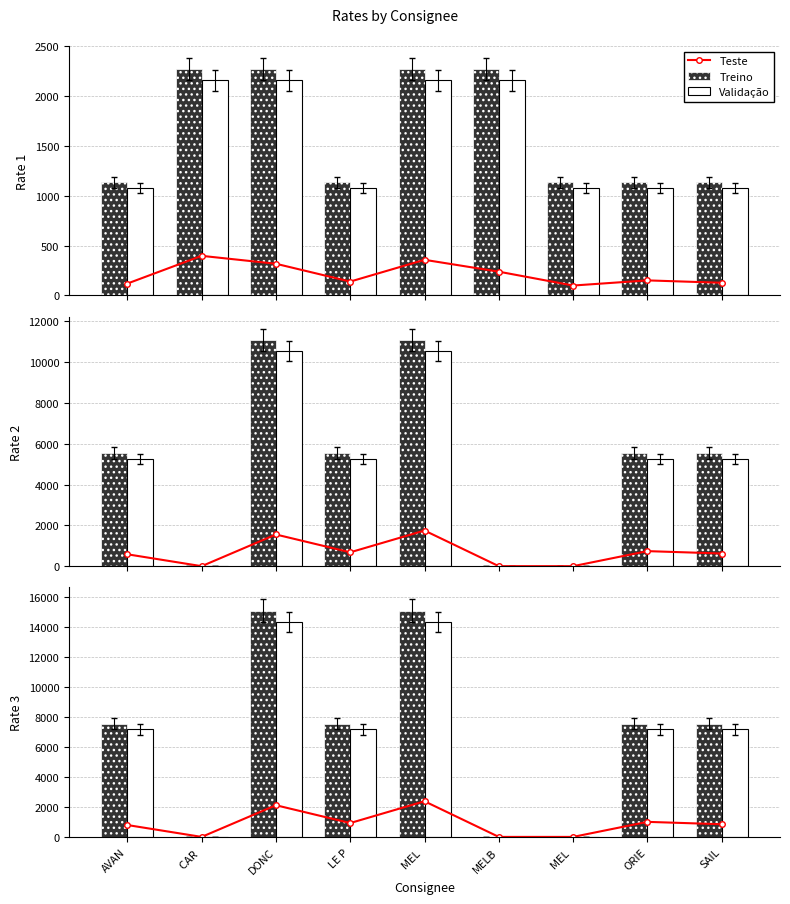

Rank the series by their maximum value, from highest to lowest.

Treino, Validação, Teste